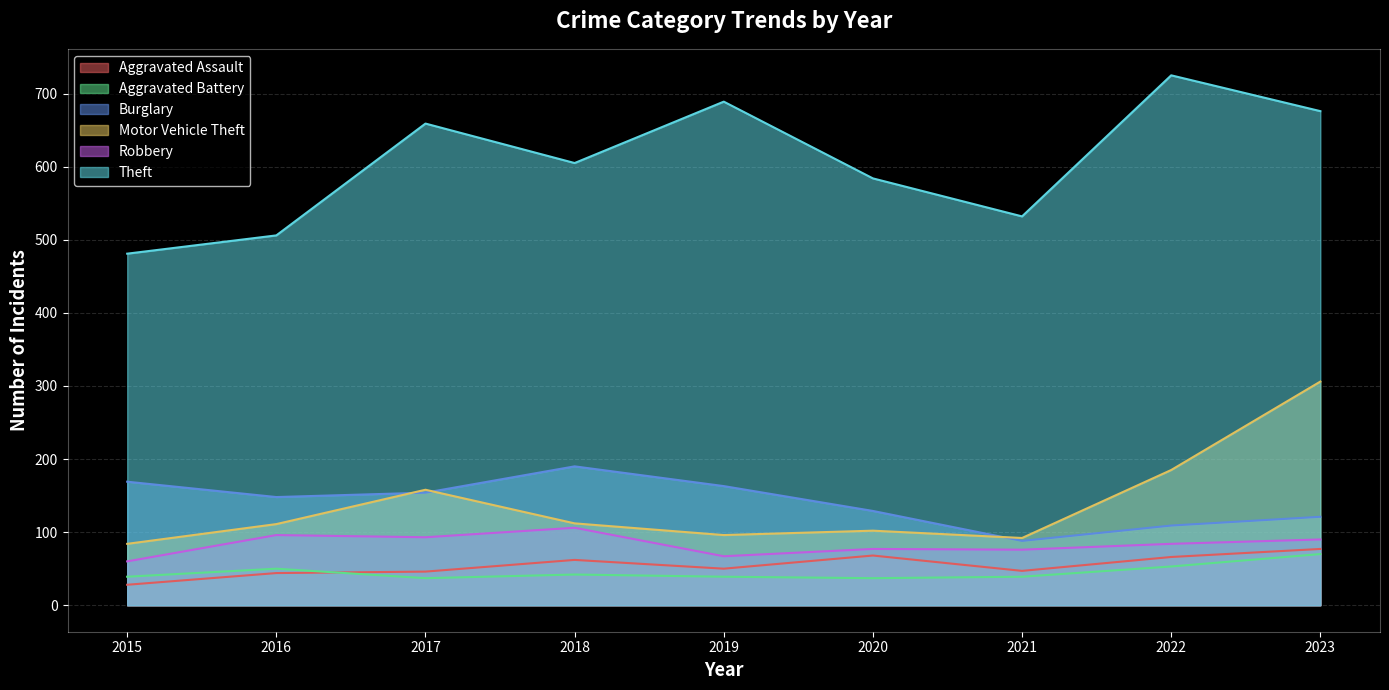

How many data points in Burglary are above 148?

4